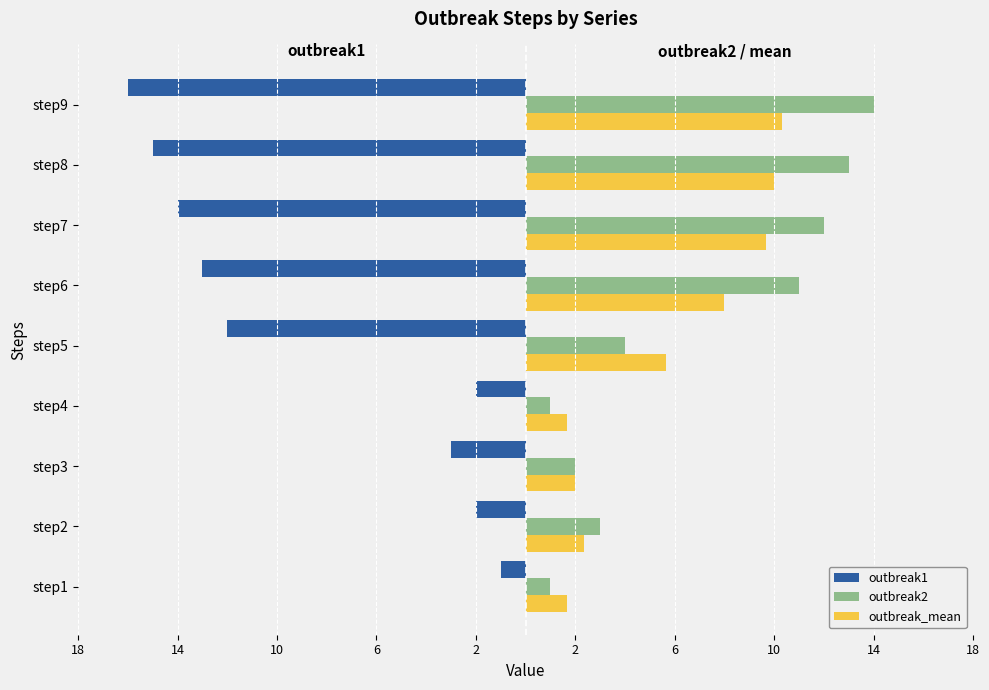

What are all the series names shown in the legend?

outbreak1, outbreak2, outbreak_mean